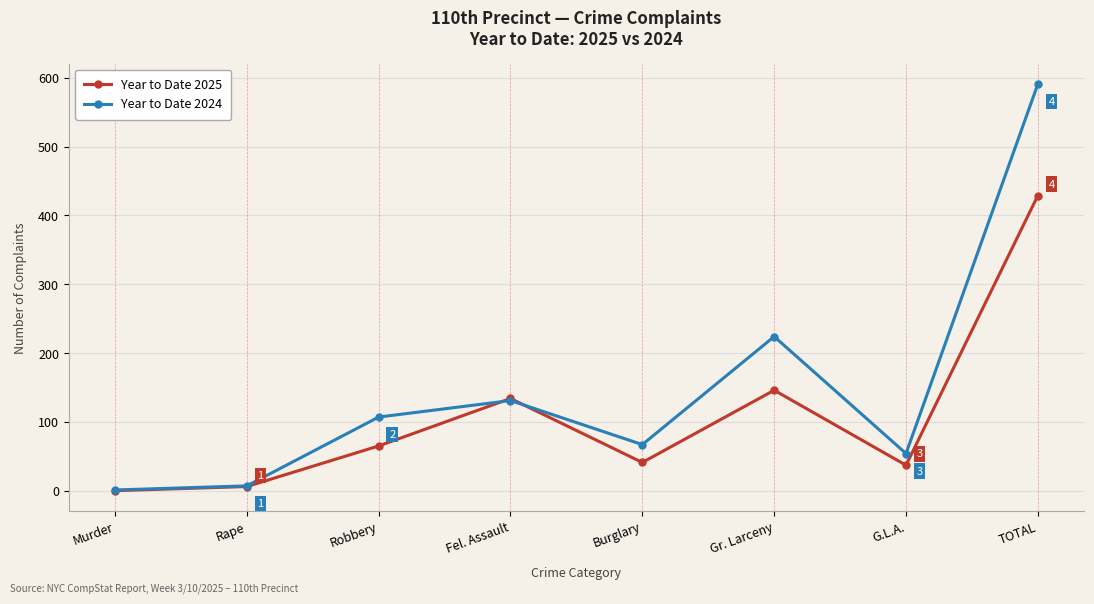

What are all the series names shown in the legend?

Year to Date 2025, Year to Date 2024